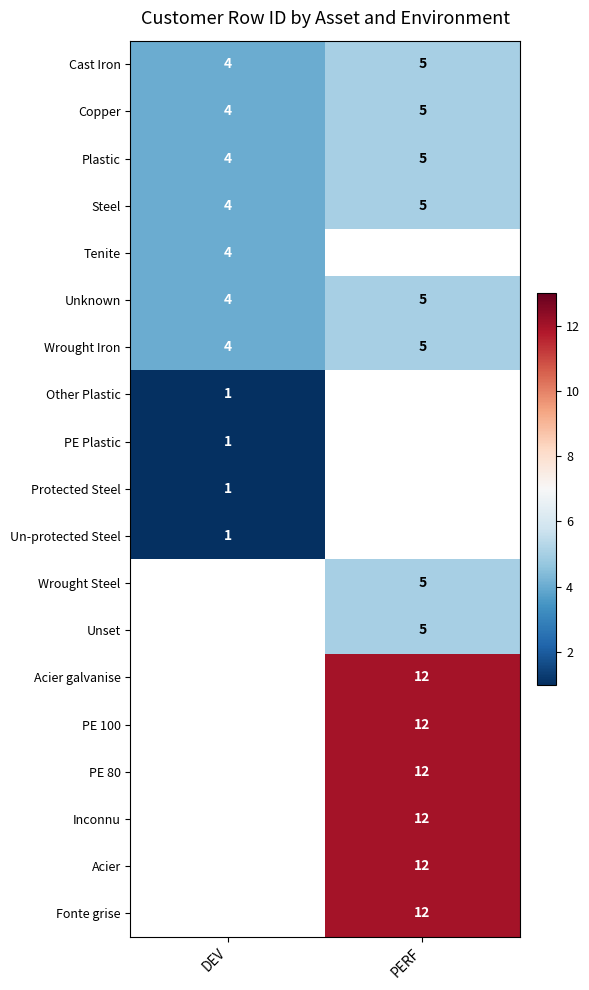

True or false: Cast Iron has a value of 5 at PERF.

True